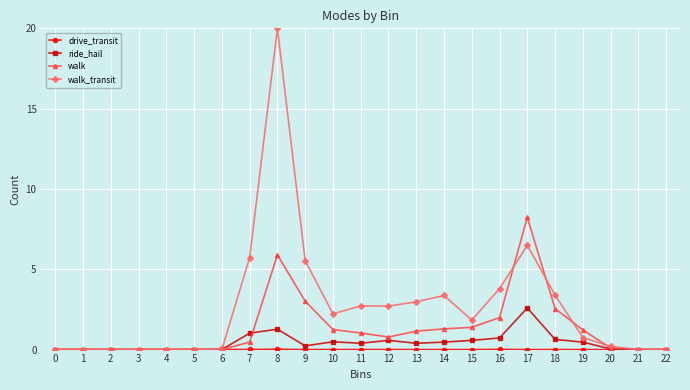

How many categories are shown in the chart?

23